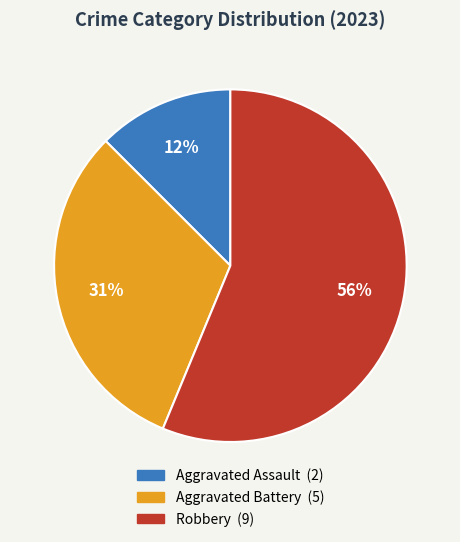

Rank the categories by value from highest to lowest.

Robbery, Aggravated Battery, Aggravated Assault